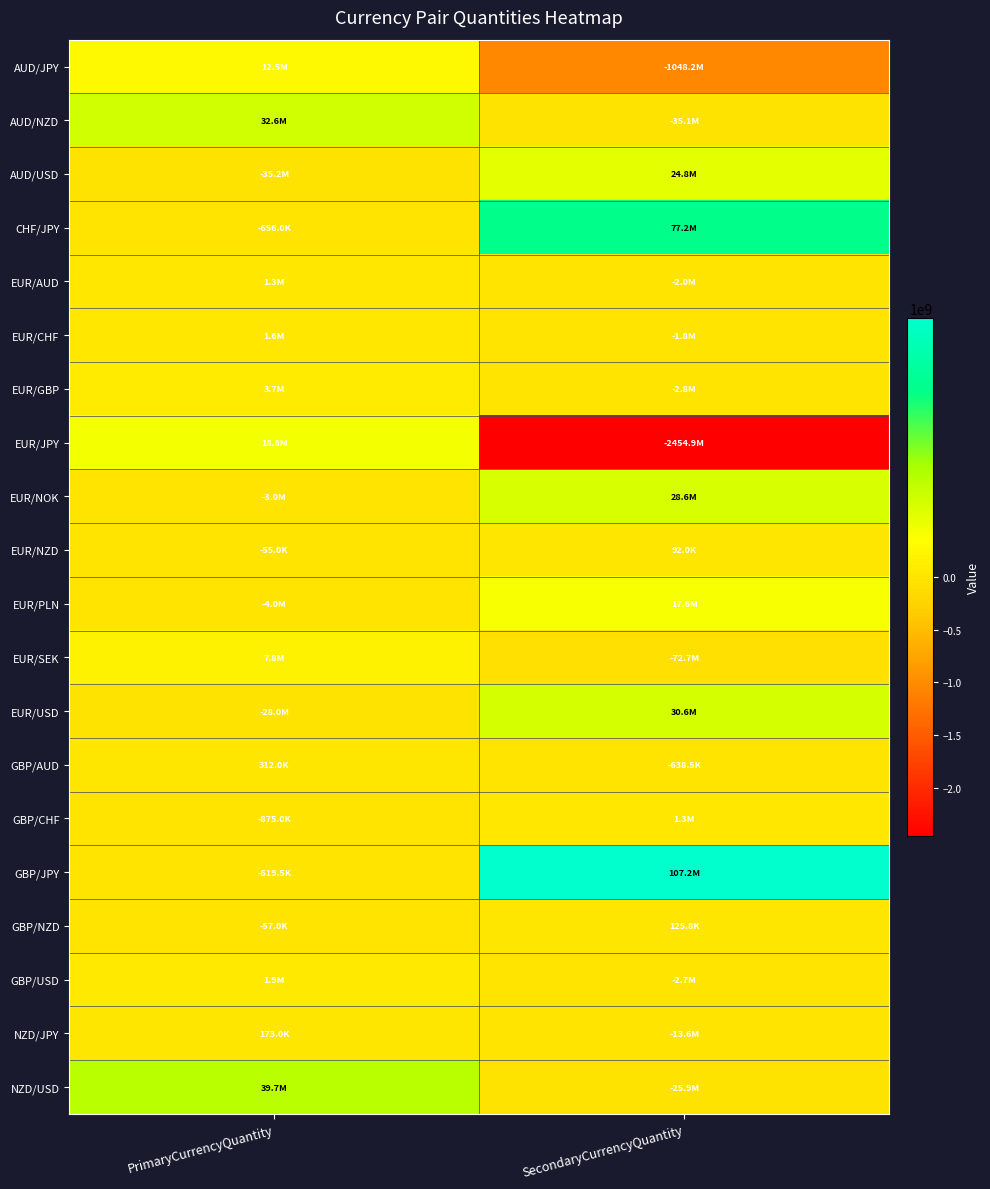

List the series in order of their peak value, lowest first.

EUR/NZD, GBP/NZD, NZD/JPY, GBP/AUD, EUR/AUD, GBP/CHF, EUR/CHF, GBP/USD, EUR/GBP, EUR/SEK, AUD/JPY, EUR/PLN, EUR/JPY, AUD/USD, EUR/NOK, EUR/USD, AUD/NZD, NZD/USD, CHF/JPY, GBP/JPY